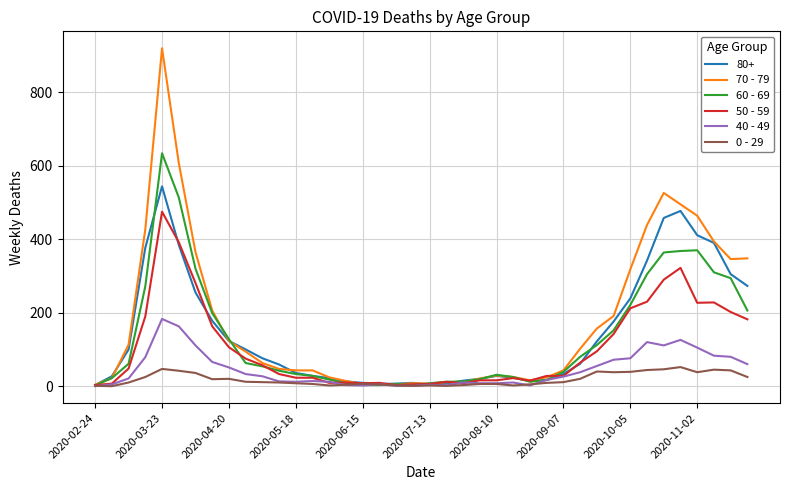

Which series has the widest spread of values?

70 - 79